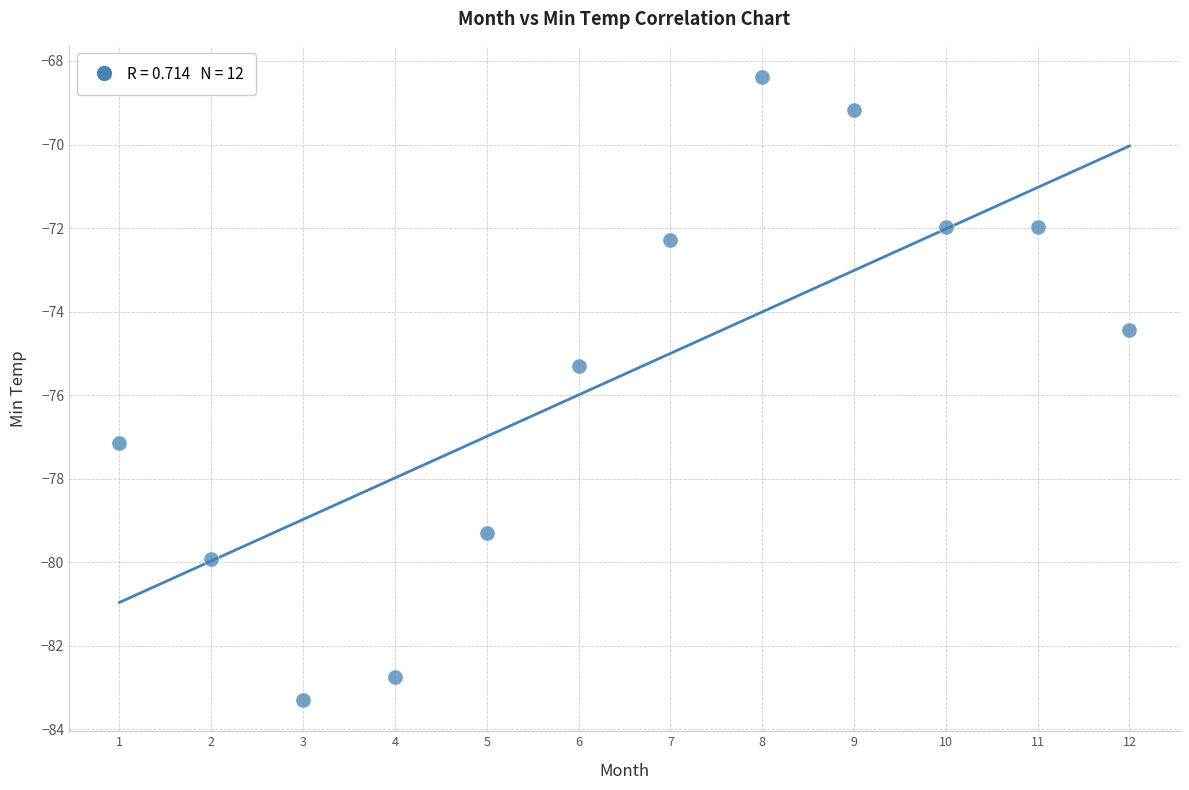

What is the range of X values (max minus min)?

11.0